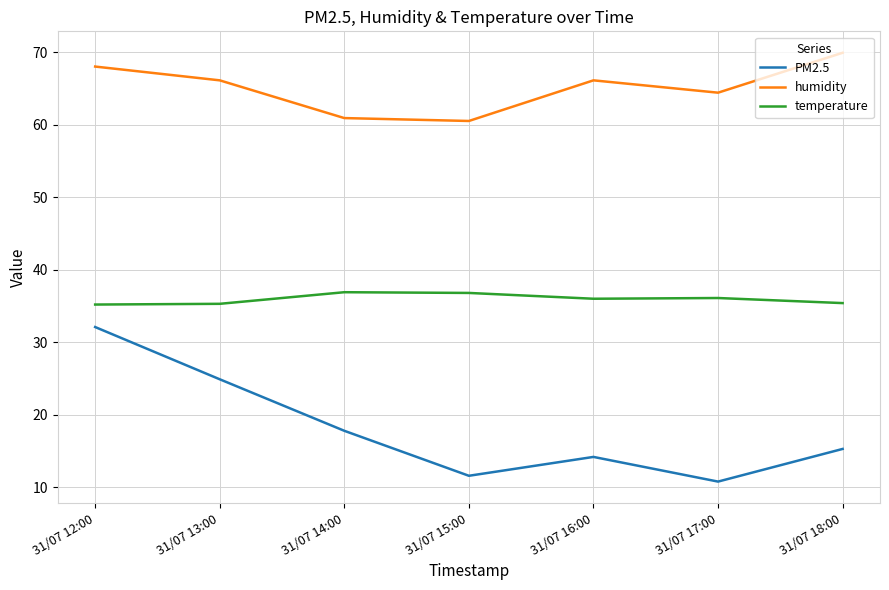

What is the difference between the temperature values at 31/07 14:00 and 31/07 16:00?

0.9